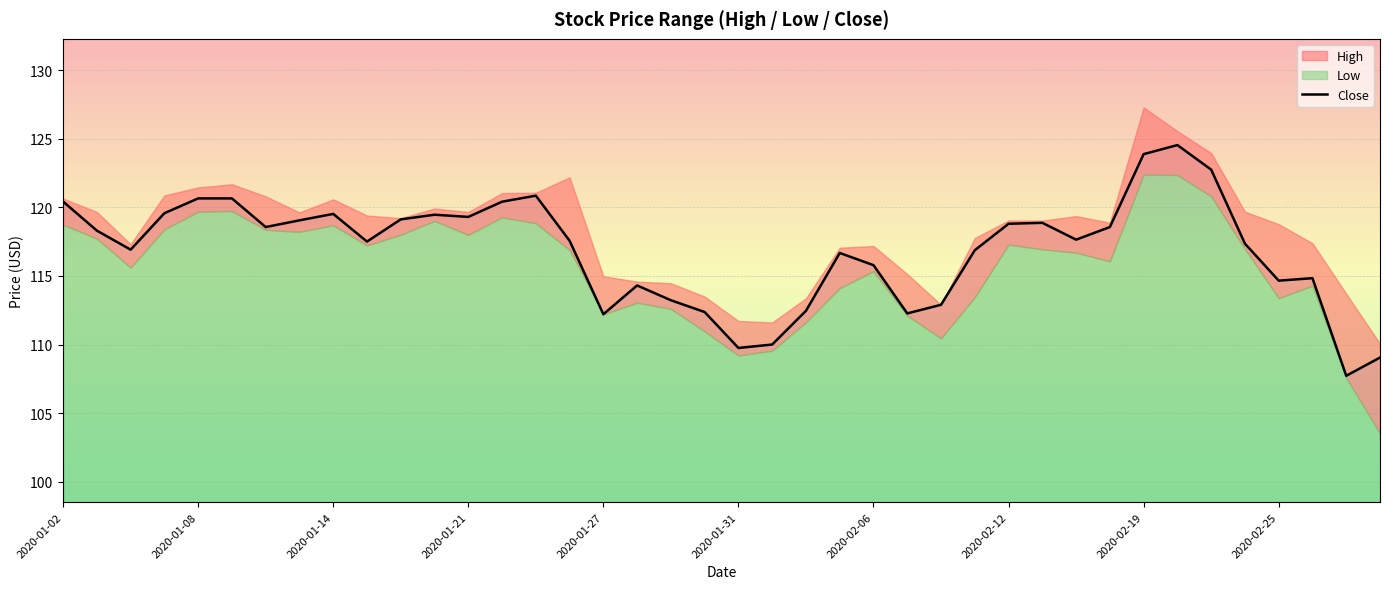

What is the sum of all values?

4675.6